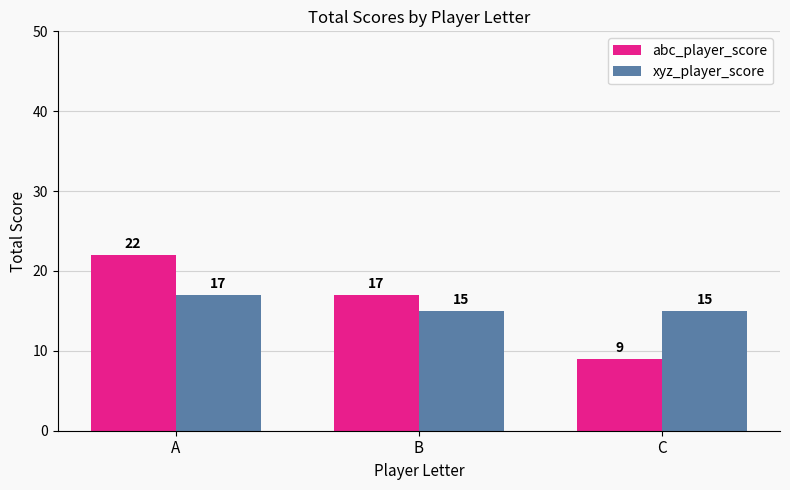

Read the xyz_player_score value at A.

17